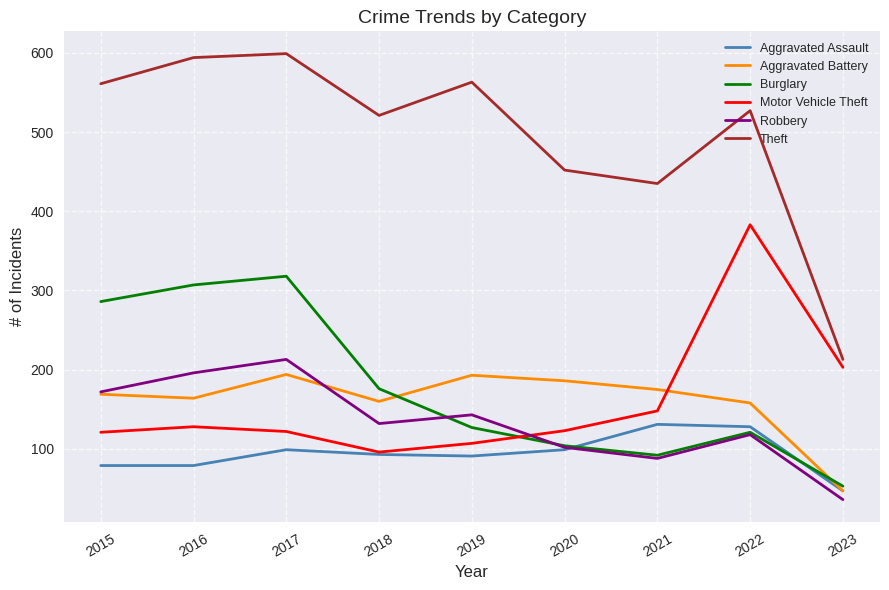

Is it true that Motor Vehicle Theft equals 121 at 2015?

True